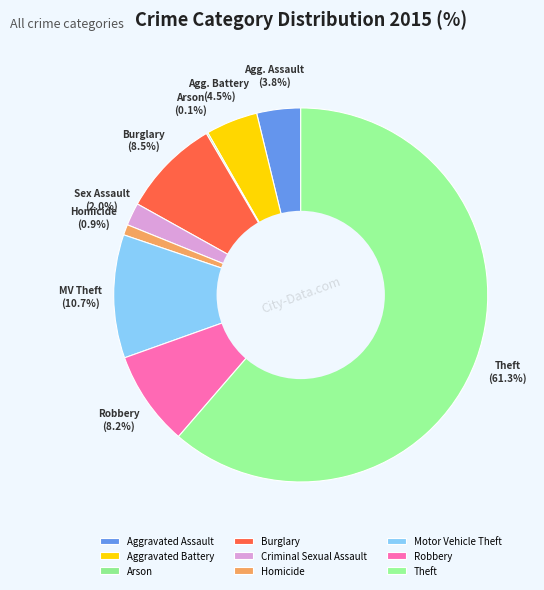

What is the largest slice in the pie chart?

Theft